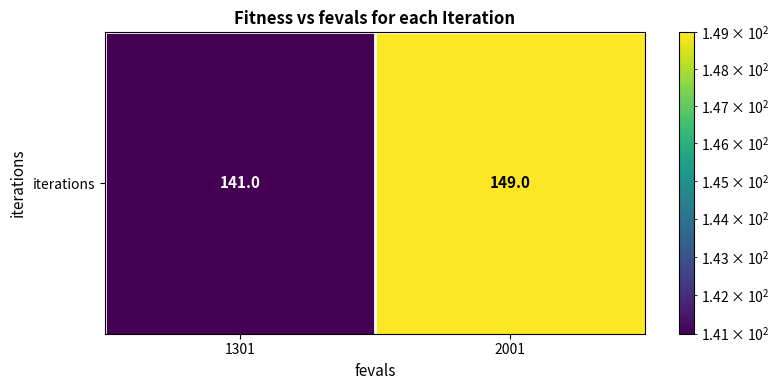

What is the greatest value displayed?

149